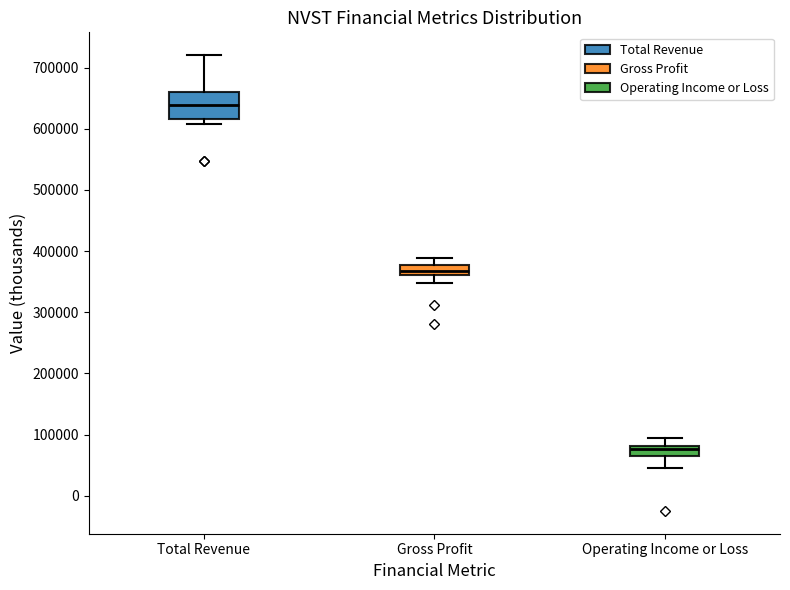

Reading left to right, transcribe this box plot: for each box, give where its median line is, the range the box spans, and where its two whiskers end, as read against the y-axis. The values are not printed on the chart, so give them approximately, as read against the axis.

Total Revenue: median 640000, box 620000 to 660000, whiskers 610000 to 720000
Gross Profit: median 370000, box 360000 to 380000, whiskers 350000 to 390000
Operating Income or Loss: median 80000 (just below the box's upper edge), box 60000 to 80000, whiskers 40000 to 100000